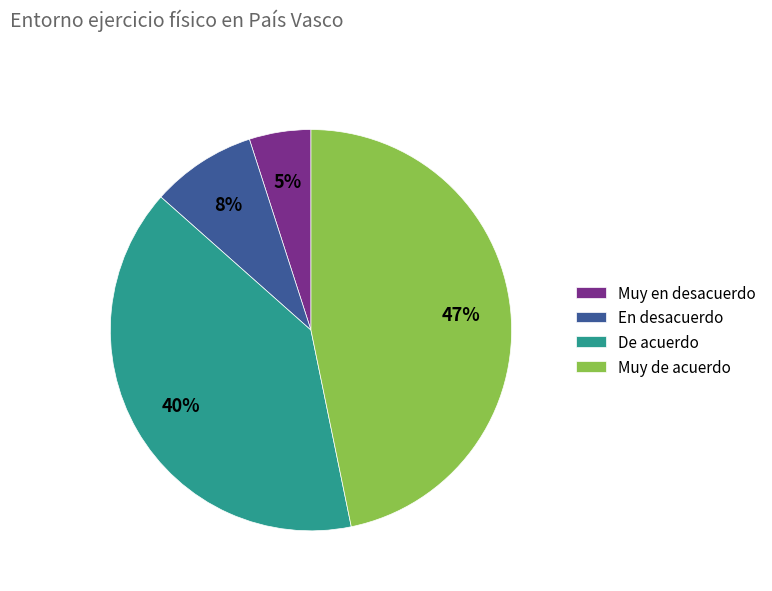

Rank the categories by value from highest to lowest.

Muy de acuerdo, De acuerdo, En desacuerdo, Muy en desacuerdo